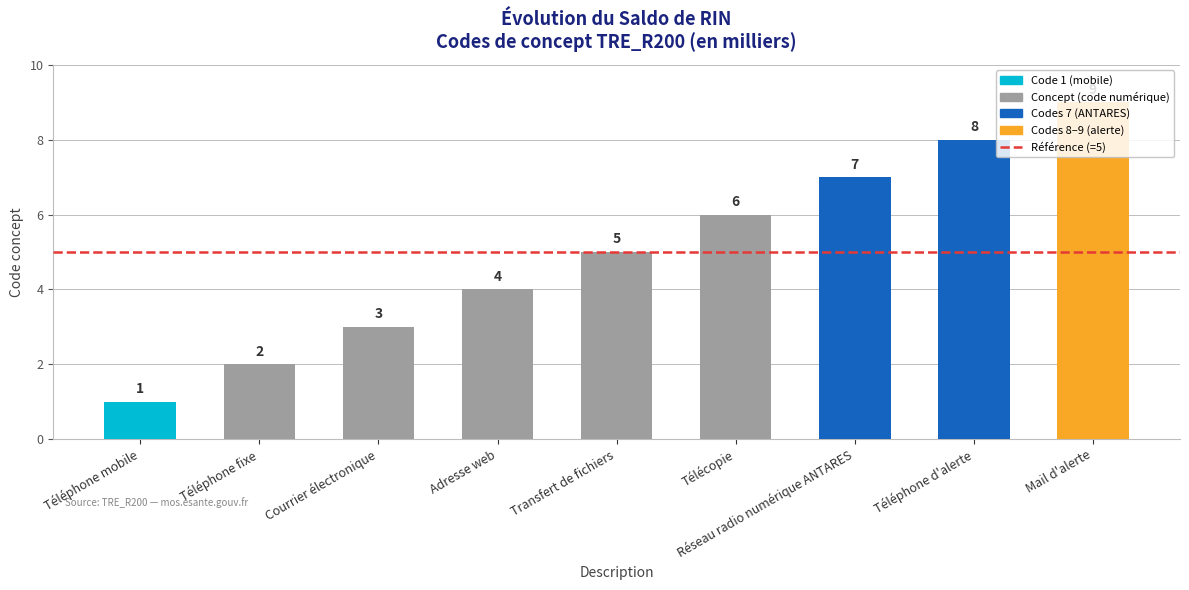

How many data points are less than 5?

4